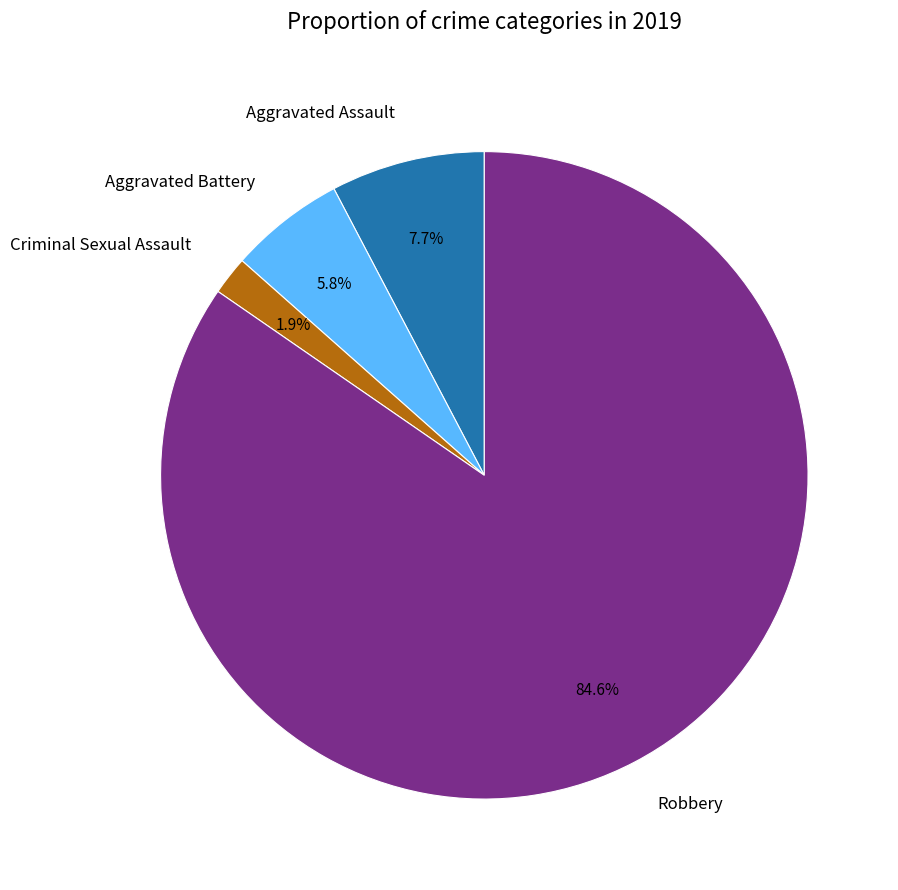

How many slices are in this pie chart?

4